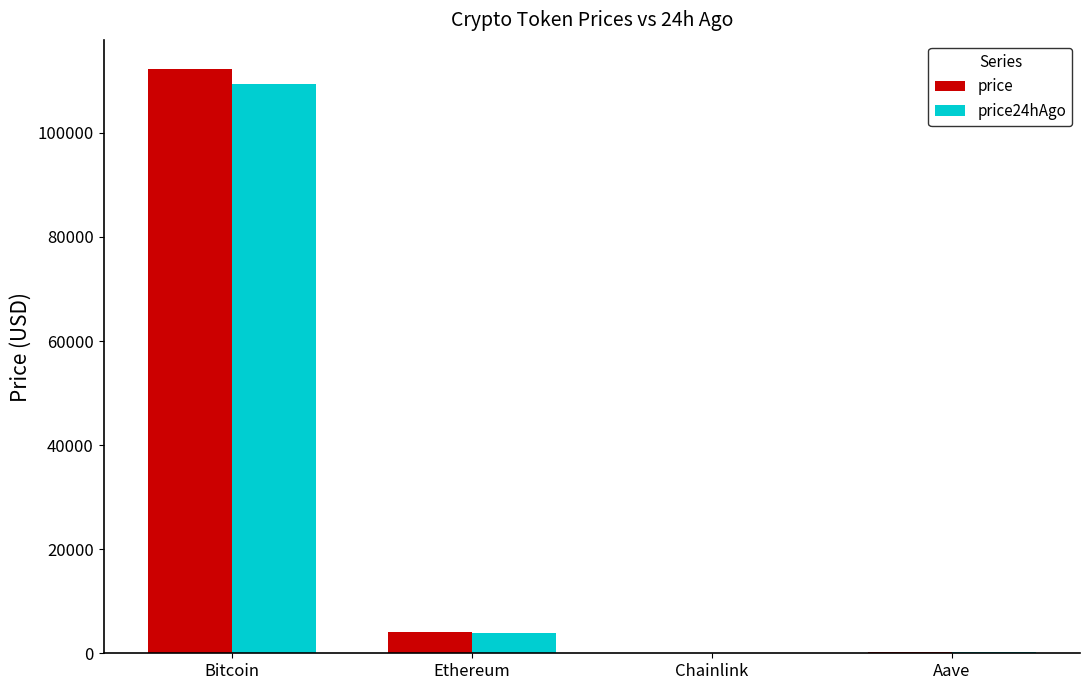

Which series changed the most between Ethereum and Chainlink?

price